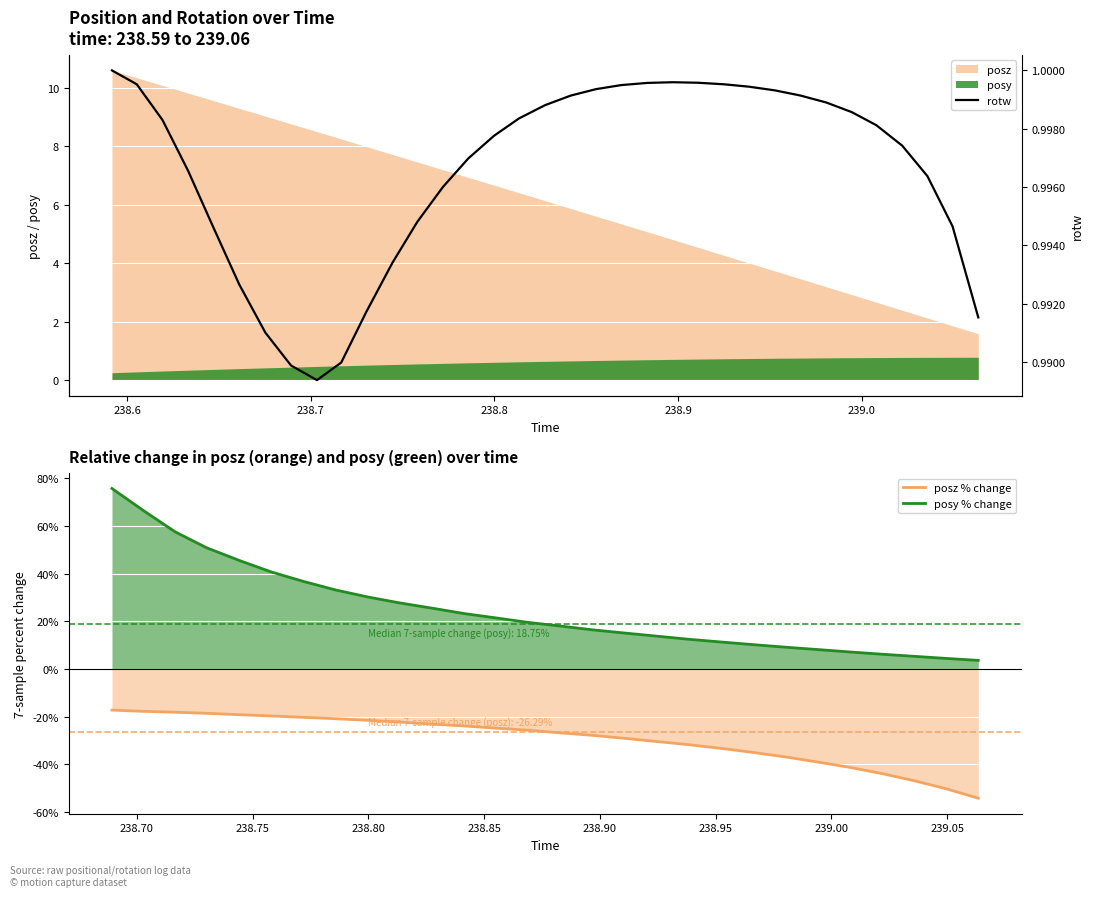

What is the maximum value shown in the chart?

75.7